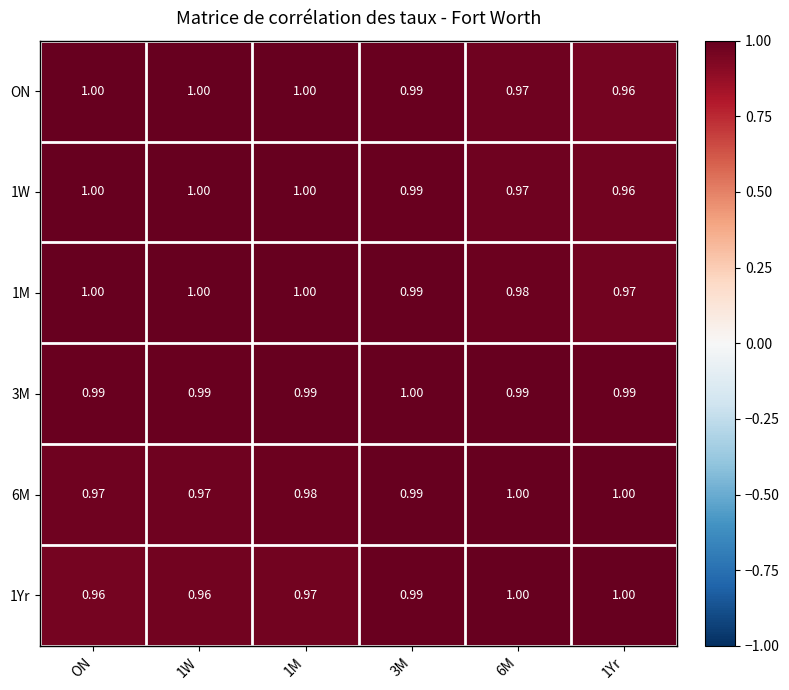

Is the value of 6M at 1M greater than the value of 1Yr at 6M?

No